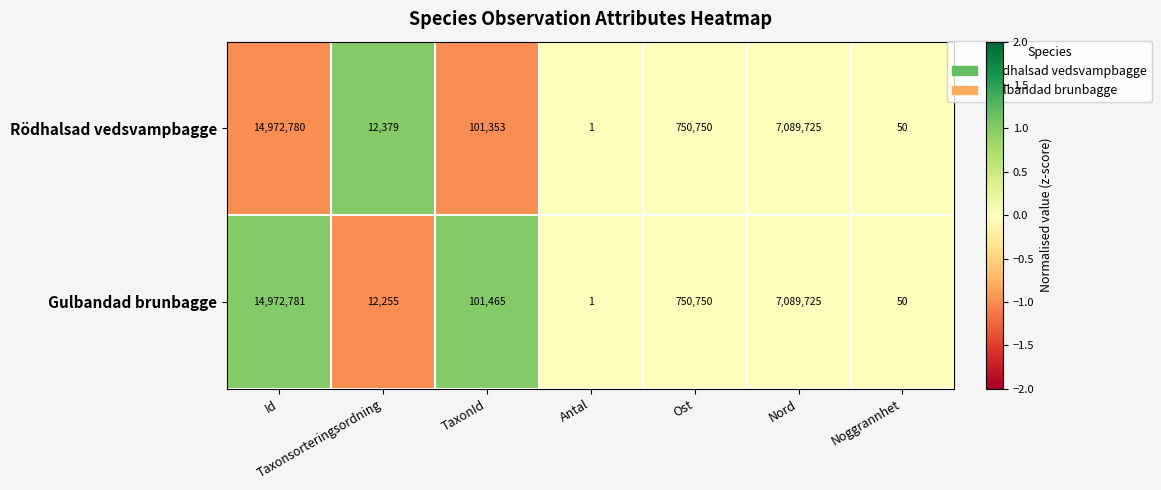

What is the difference between the Gulbandad brunbagge values at Ost and TaxonId?

649285